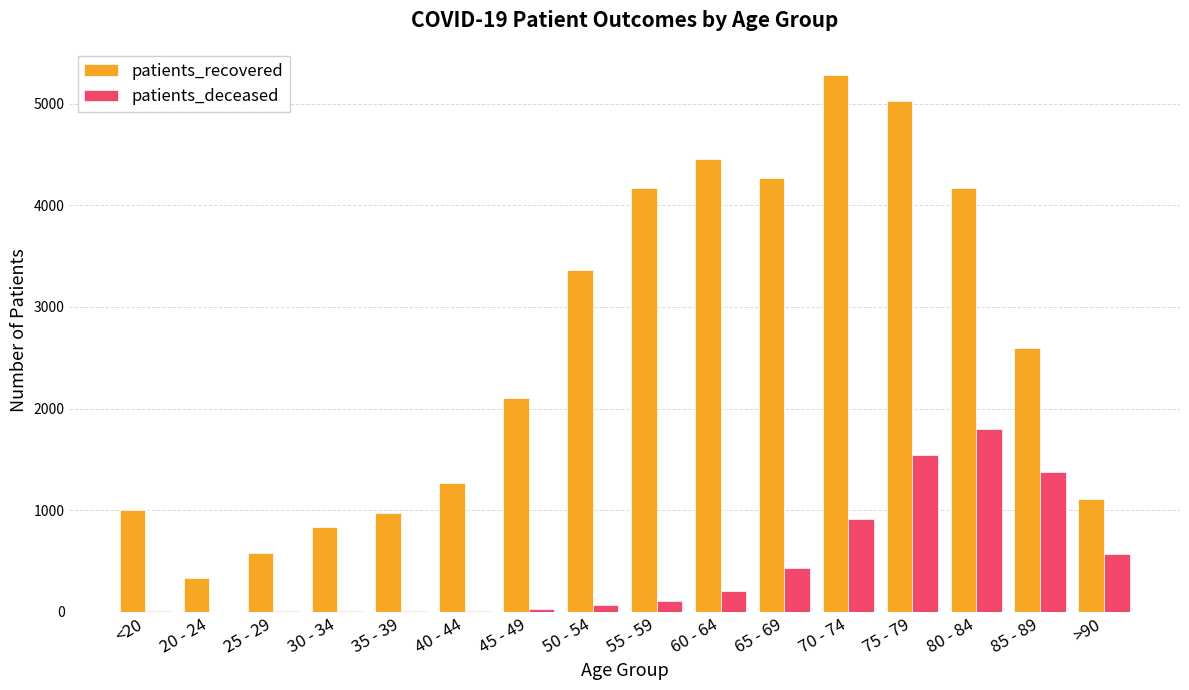

What is the greatest value displayed?

5287